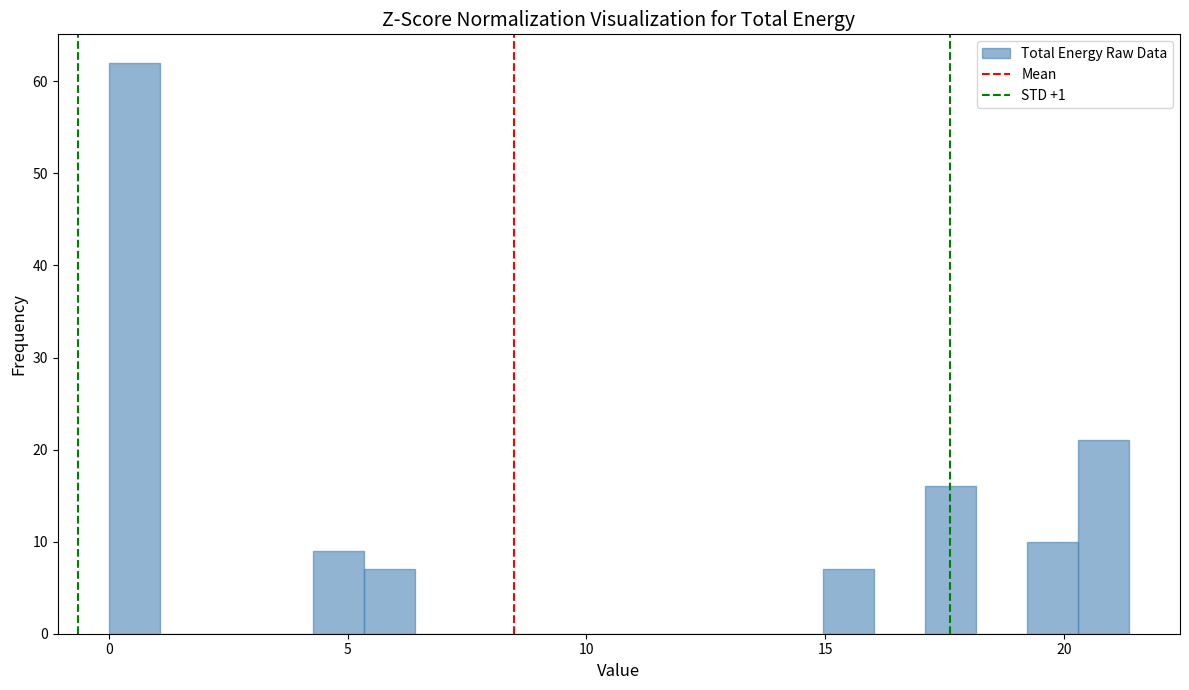

Around what value on the x-axis is the tallest bar? Give the approximate position of its centre, as read against the axis.

0.5